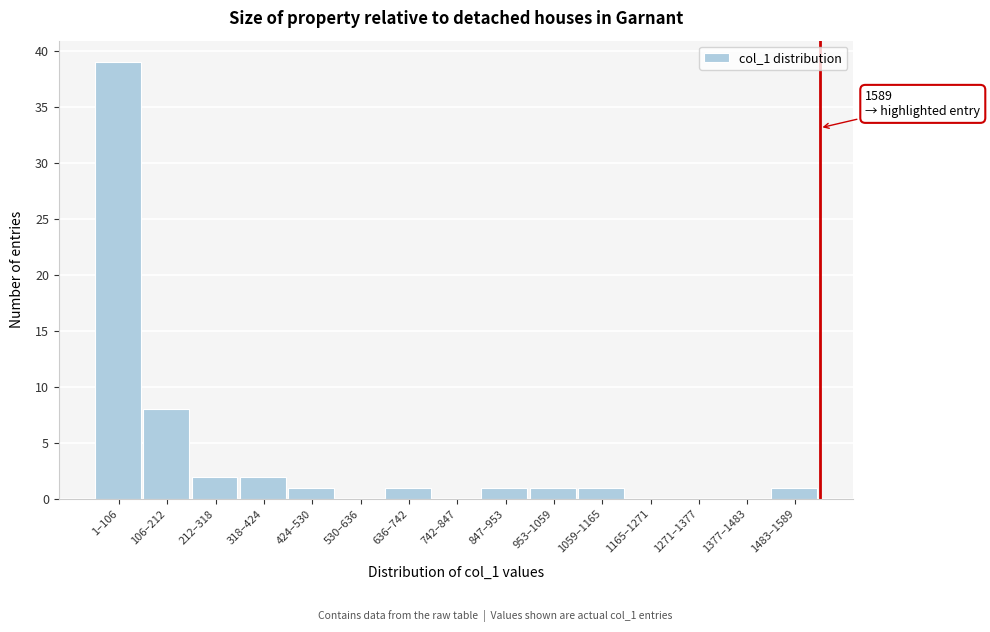

Reading left to right, transcribe all the data shown in this chart.

1–106=39	106–212=8	212–318=2	318–424=2	424–530=1	530–636=0	636–742=1	742–847=0	847–953=1	953–1059=1	1059–1165=1	1165–1271=0	1271–1377=0	1377–1483=0	1483–1589=1